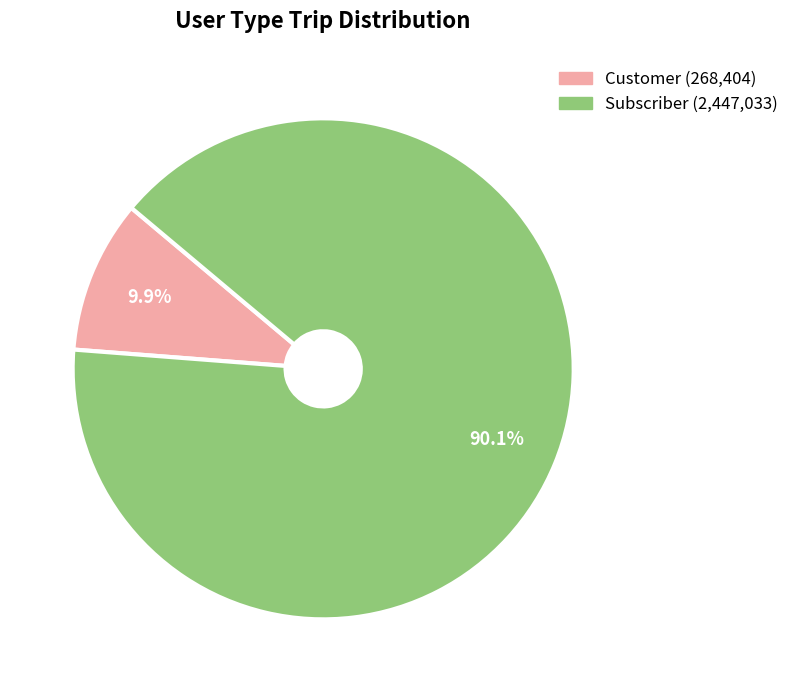

To the nearest percent, what is the combined percentage of Subscriber and Customer?

100%